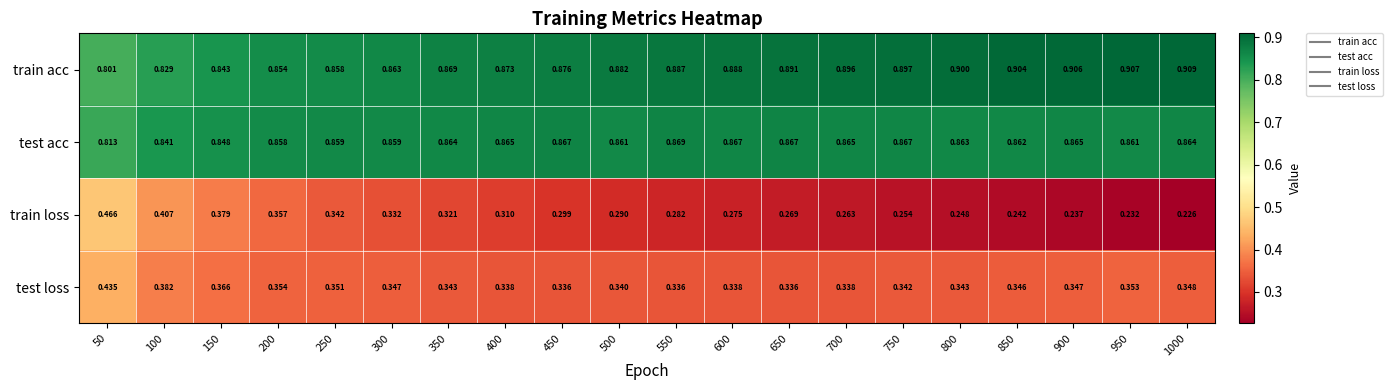

Which series has the widest spread of values?

train loss